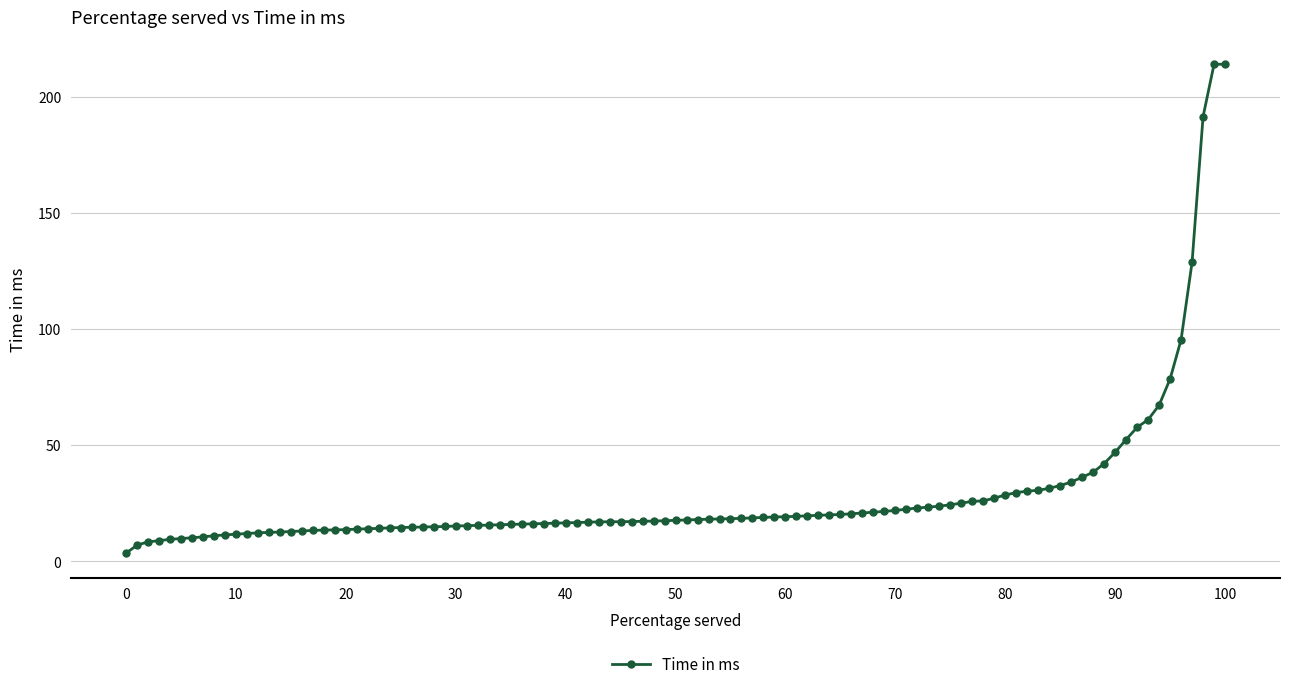

What is the difference between the maximum and minimum values?

210.4